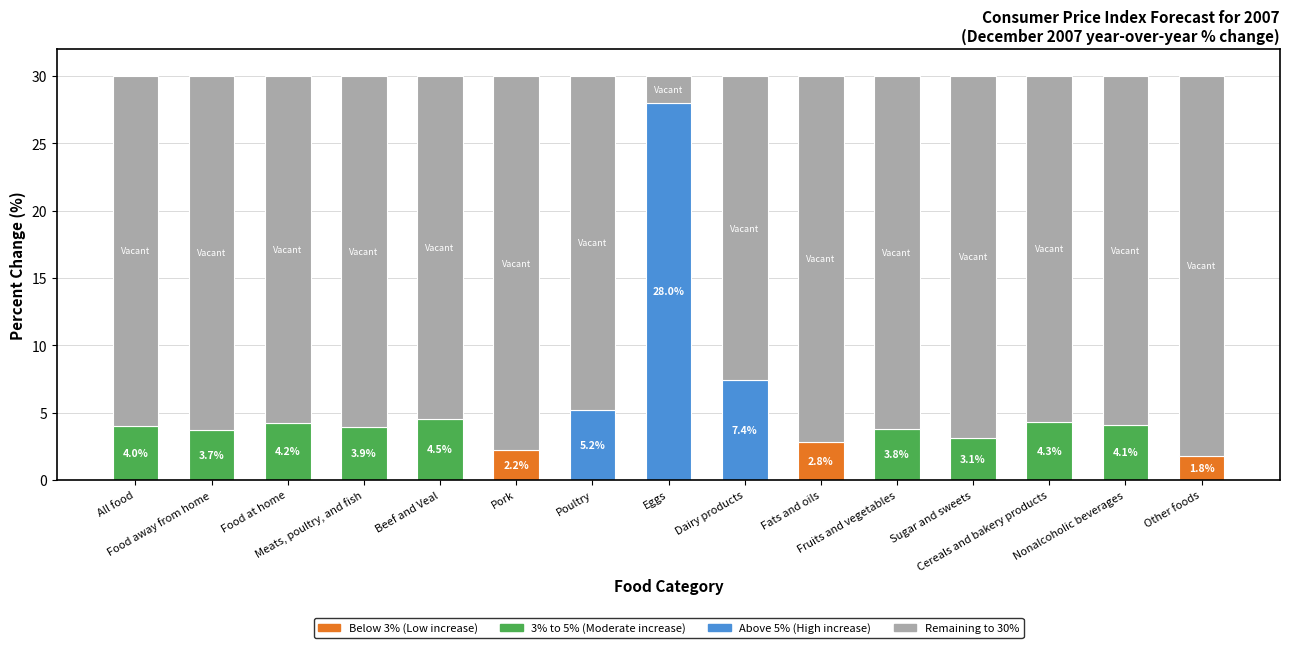

Approximately how many times larger is the value at Fats and oils compared to Poultry?

0.5